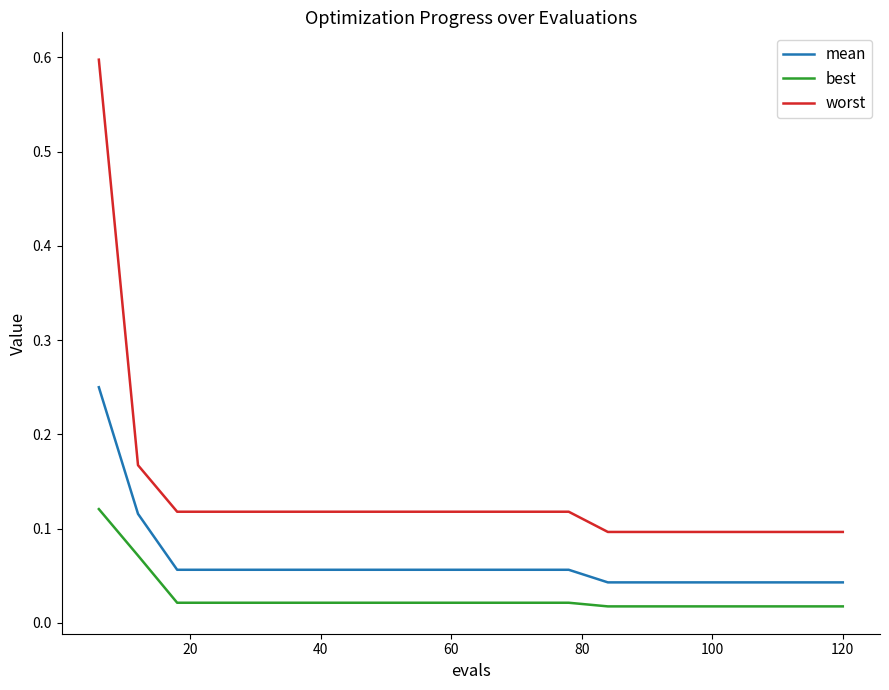

True or false: mean and best cross at least once.

False